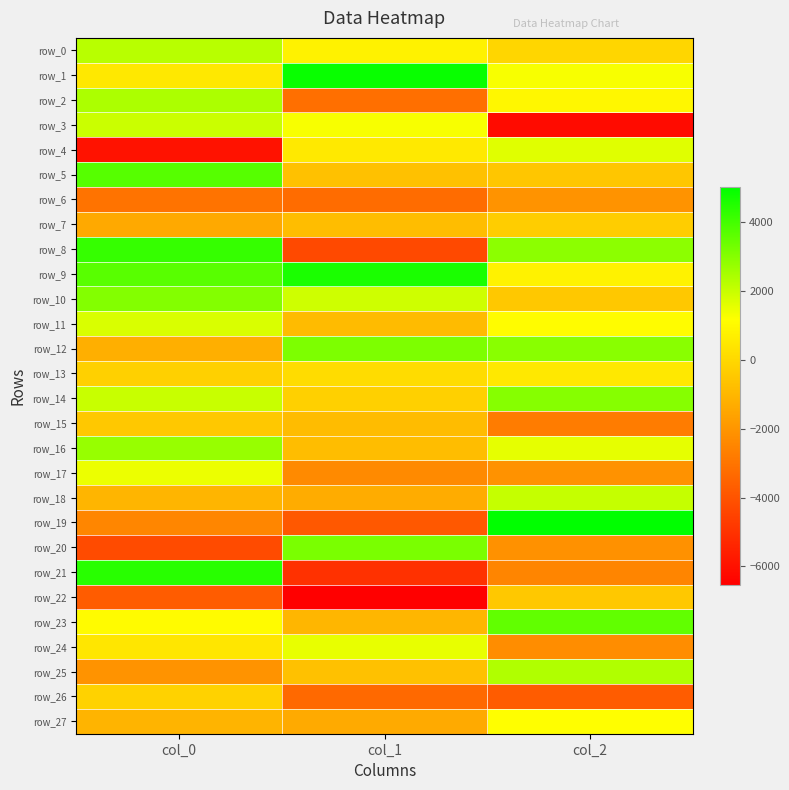

Which has a higher value, col_1 or col_0?

col_0